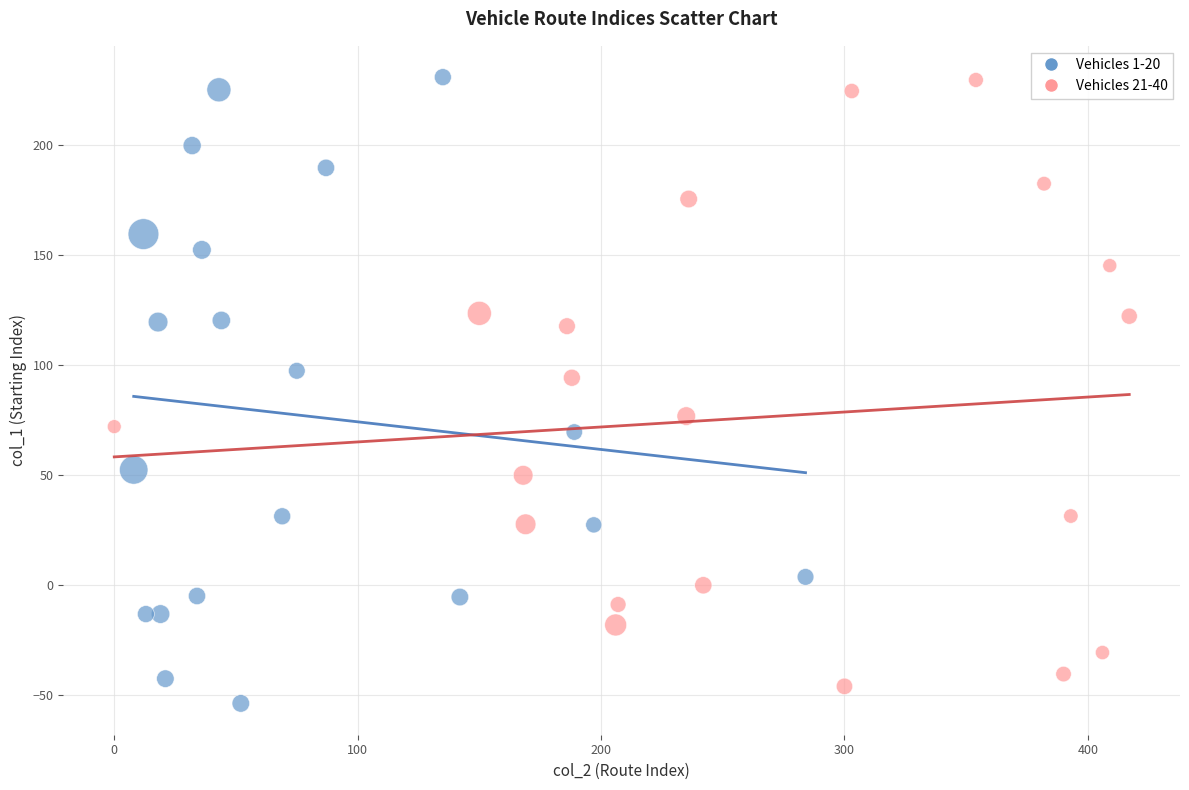

Which series has the widest spread of Y values?

Vehicles 1-20